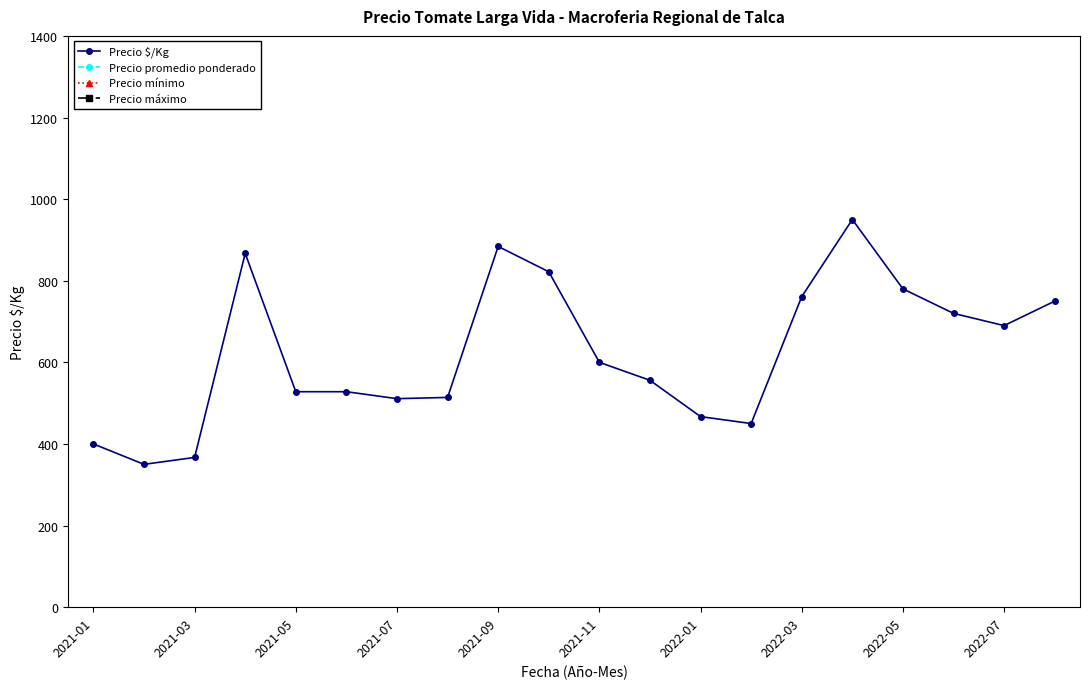

How many data points in Precio $/Kg are above 600?

9